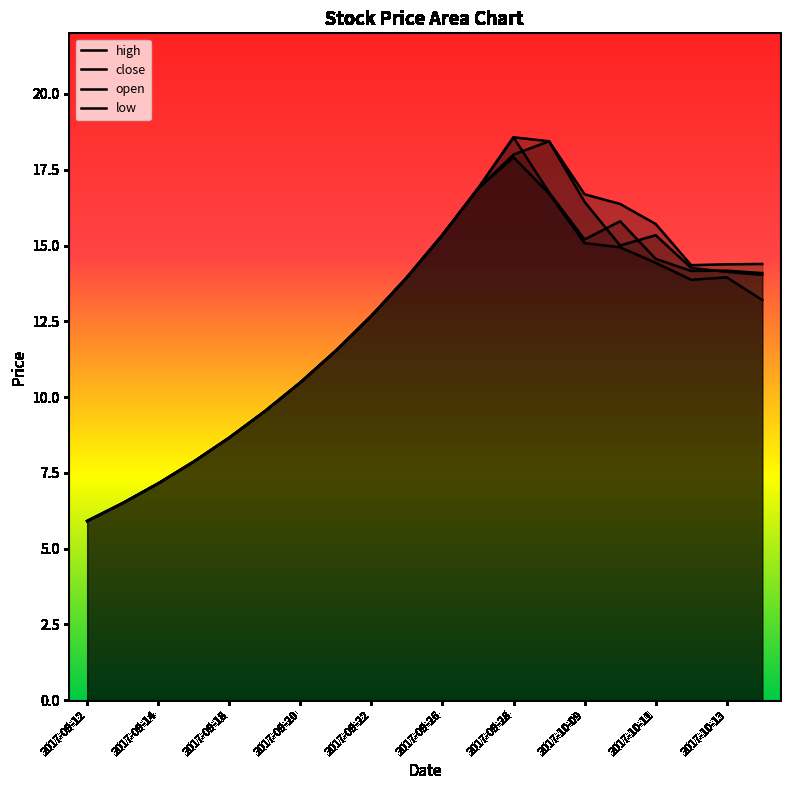

The close series shows 22.9 at 2017-10-13. True or false?

False